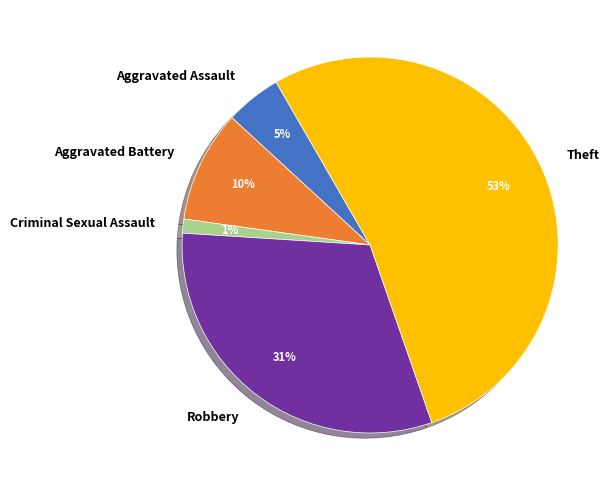

Is there a majority slice in this chart?

Yes